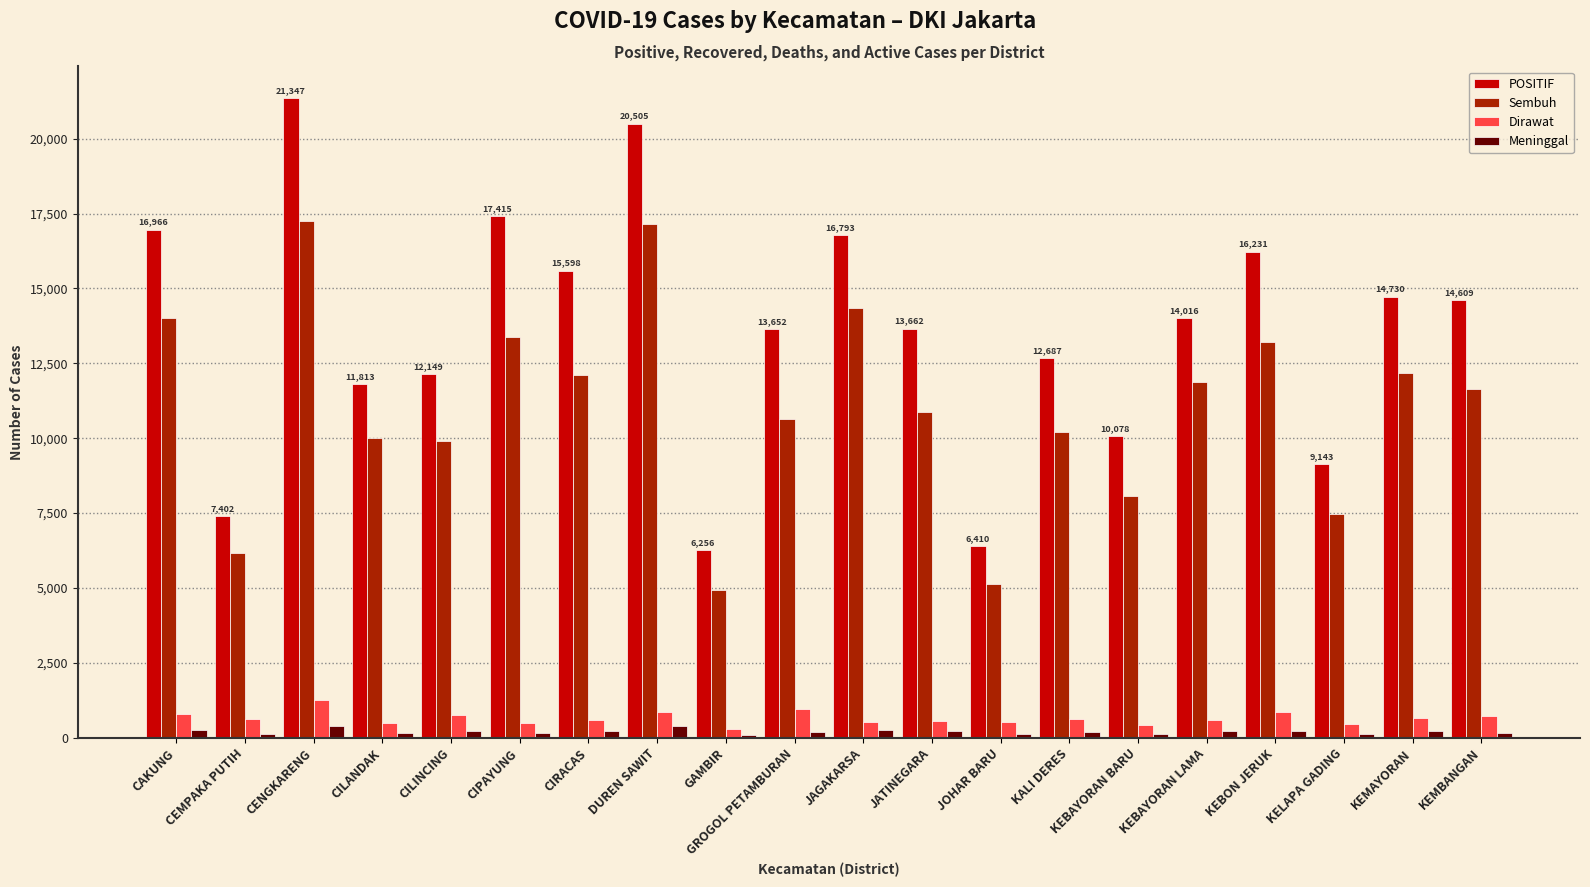

At which category does the chart reach its peak across all series?

CENGKARENG